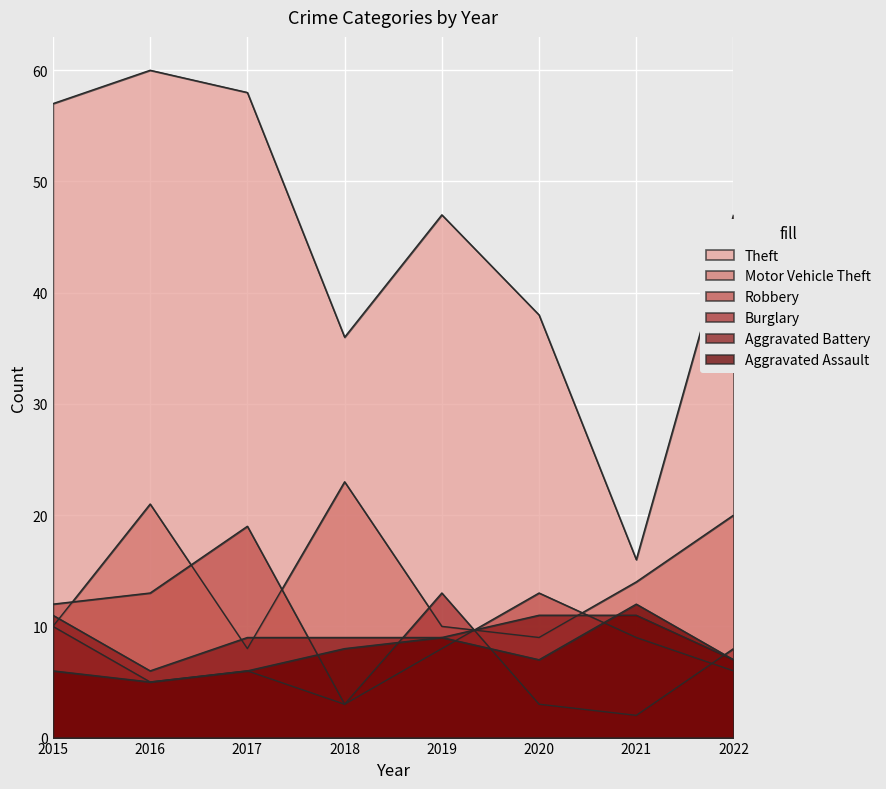

Where is Burglary nearest to the value 7?

2017